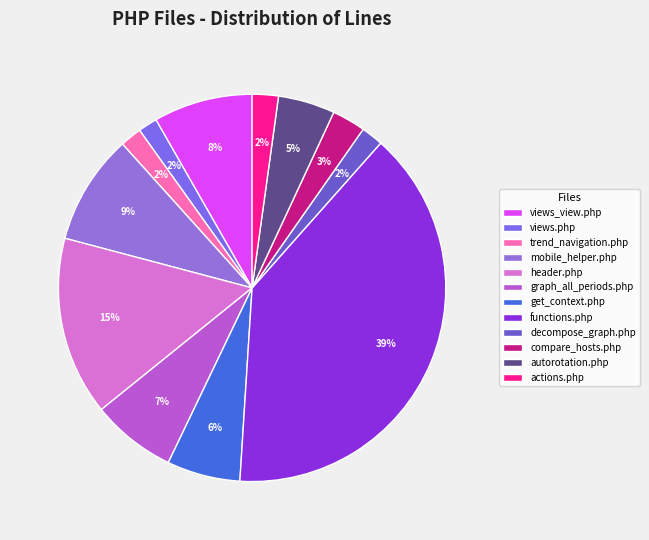

Is there any slice that represents more than half of the pie?

No